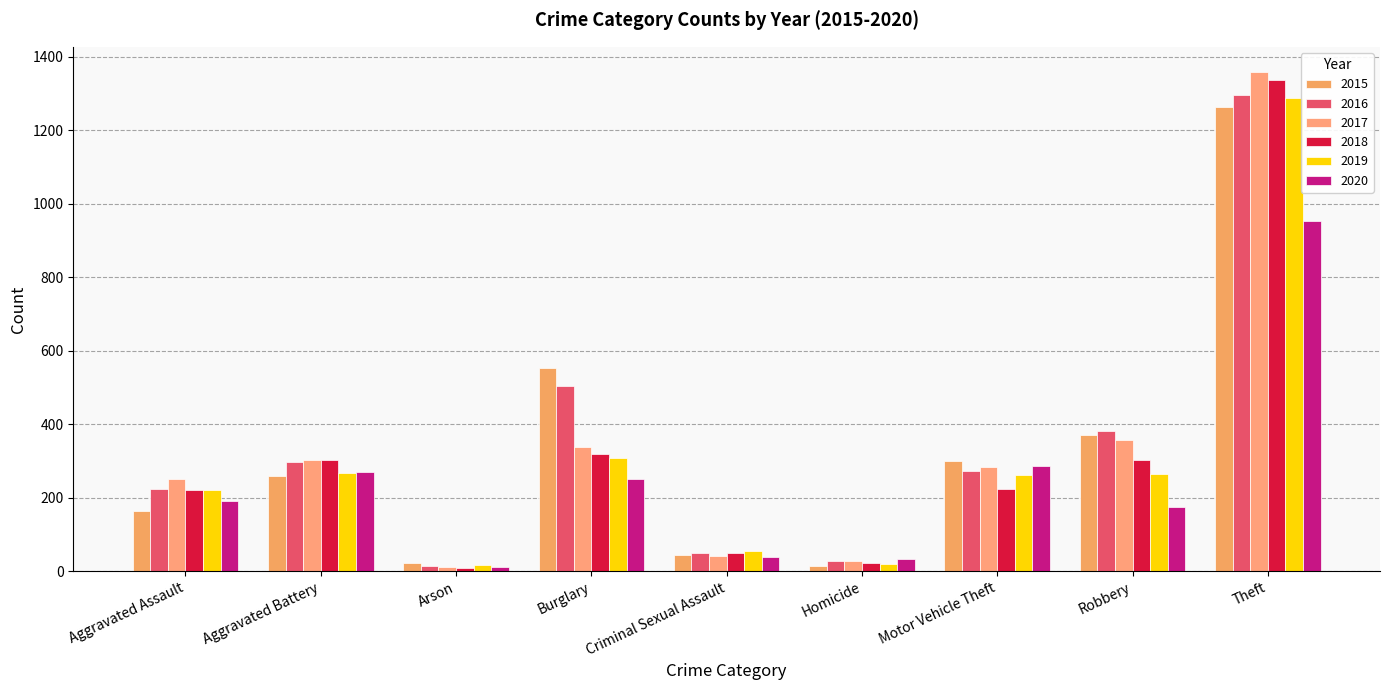

Count the number of data series in this chart.

6